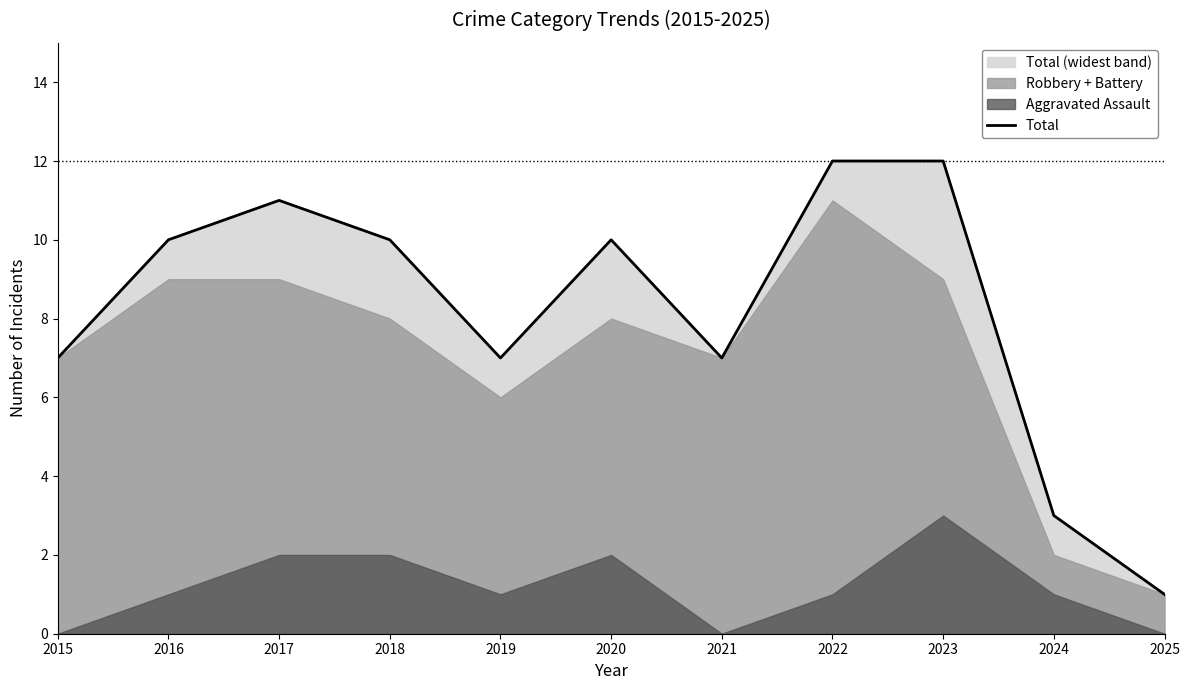

Reading left to right, list all the values displayed in this chart.

7	10	11	10	7	10	7	12	12	3	1